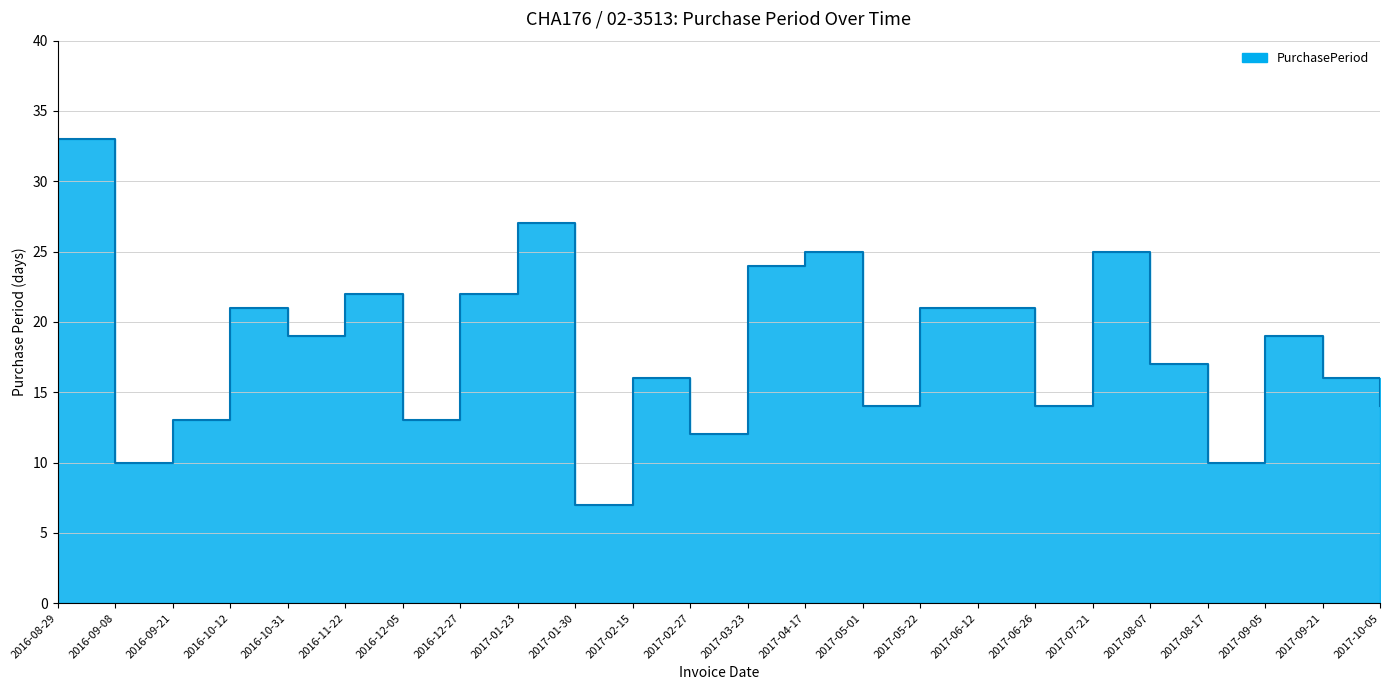

True or false: the data shows 17 at 2017-08-07.

True